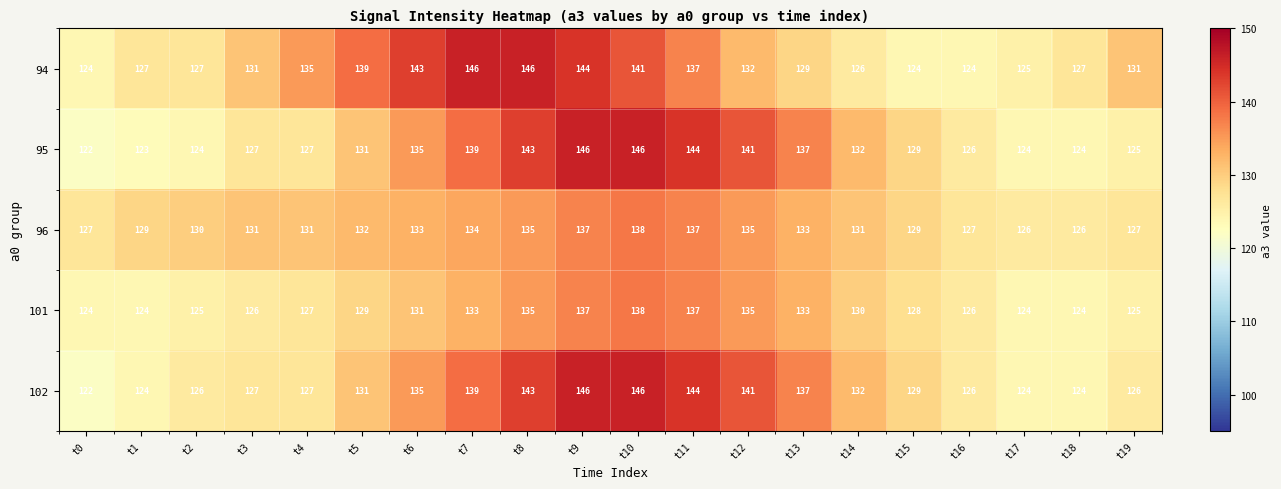

Which series changed the most between t9 and t10?

94